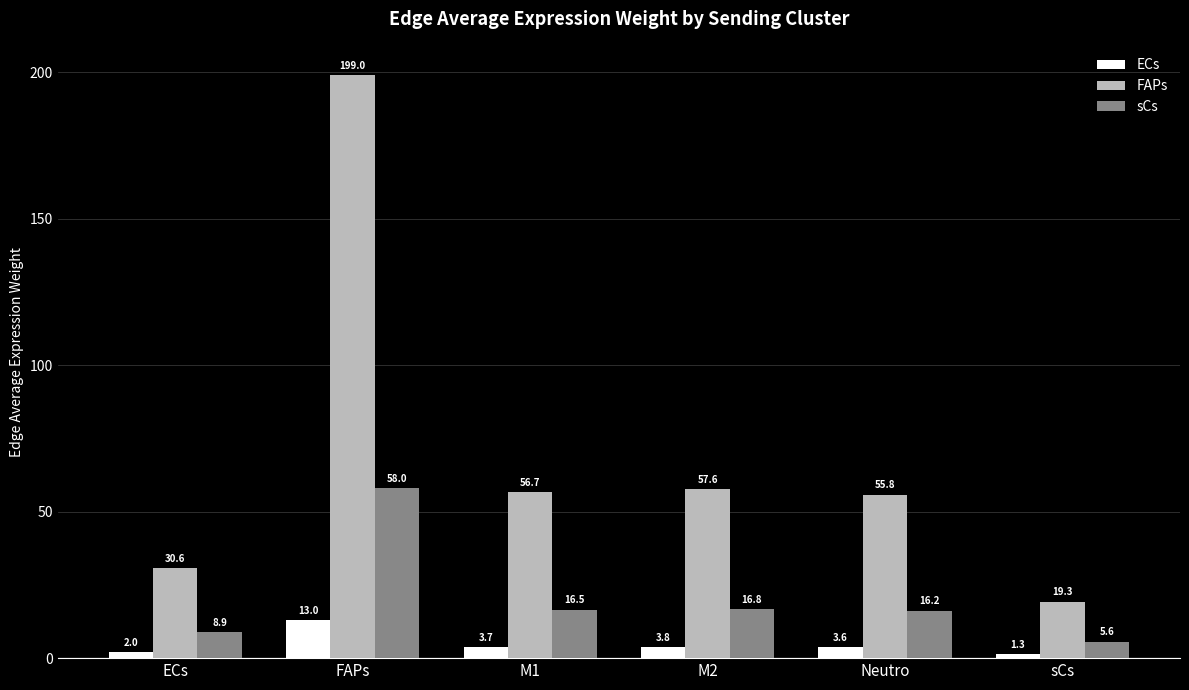

Which category has the lowest value in the FAPs series?

sCs